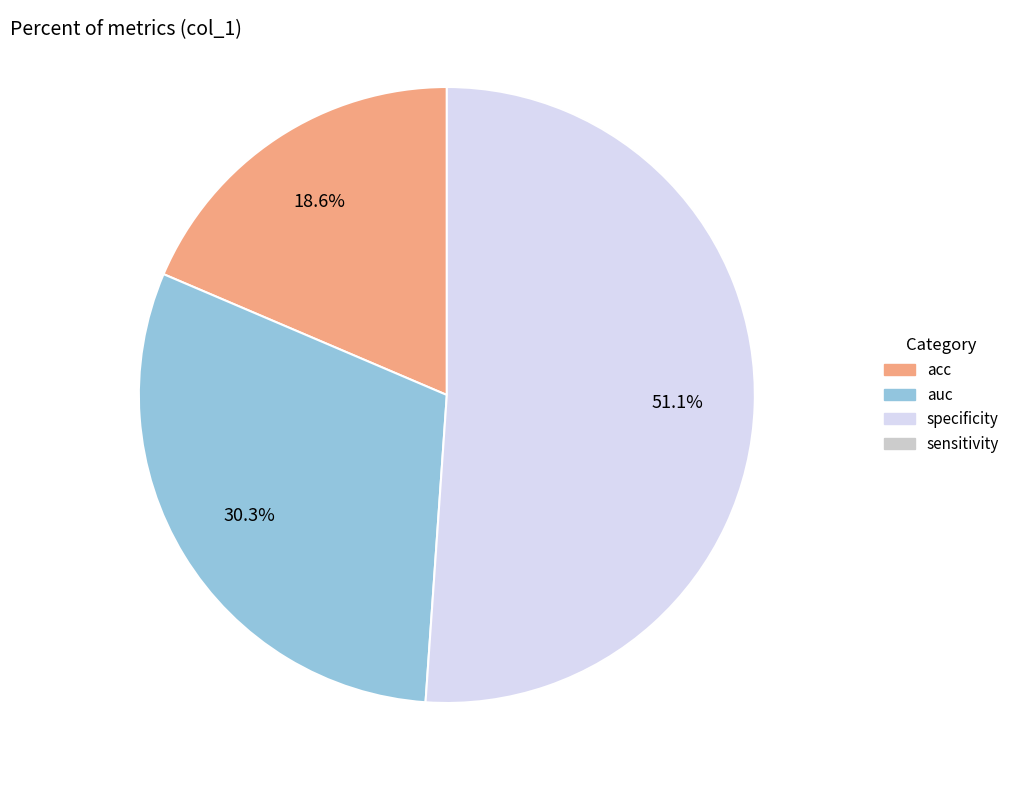

To the nearest percent, what is the average slice percentage?

33%